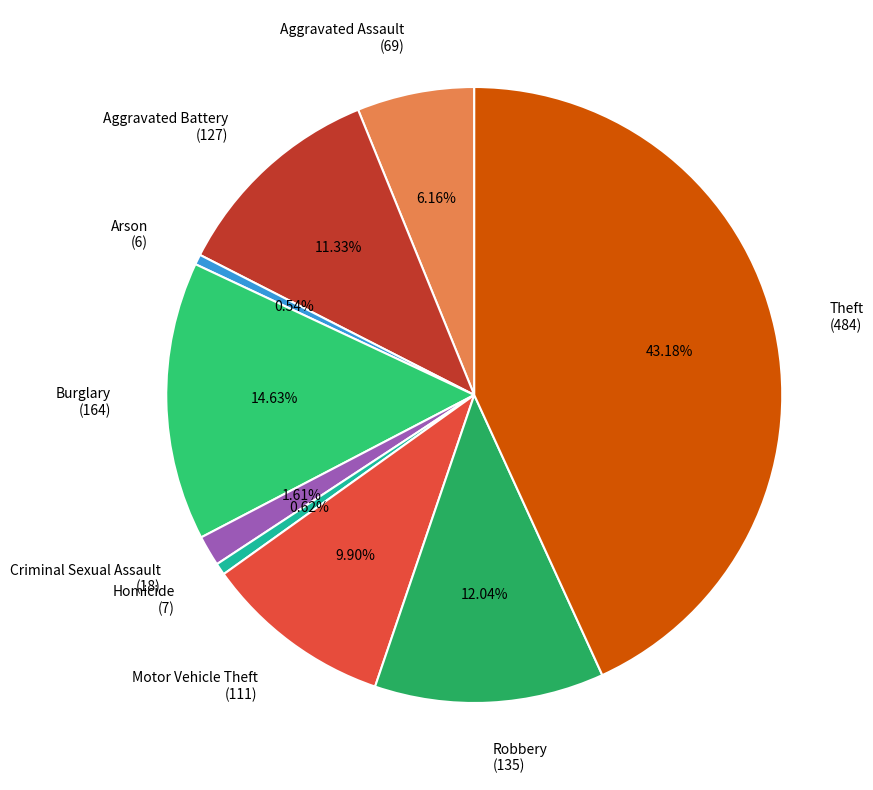

Is the sum of Criminal Sexual Assault and Burglary greater than half?

No